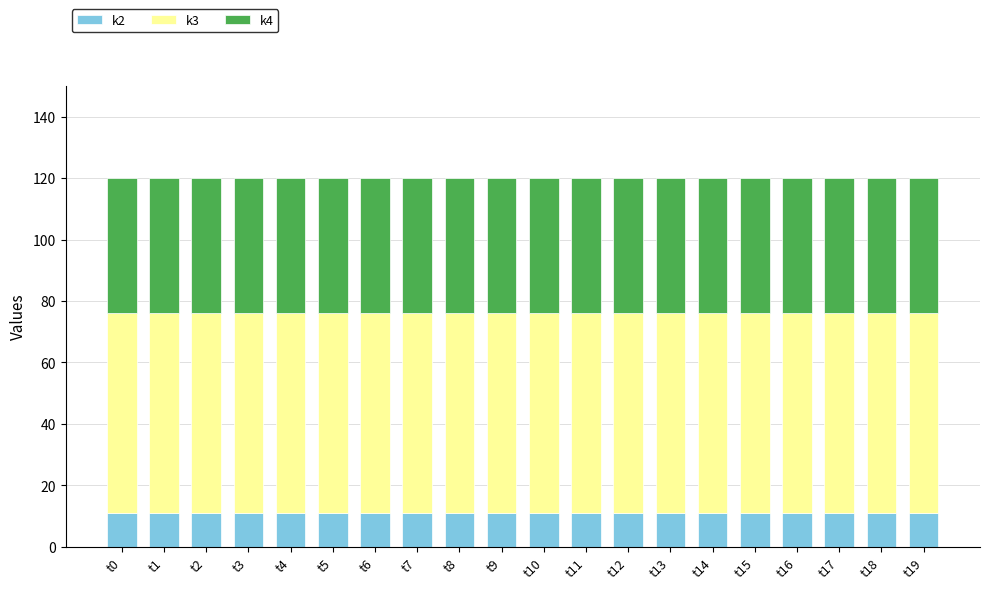

Count the number of data series in this chart.

3